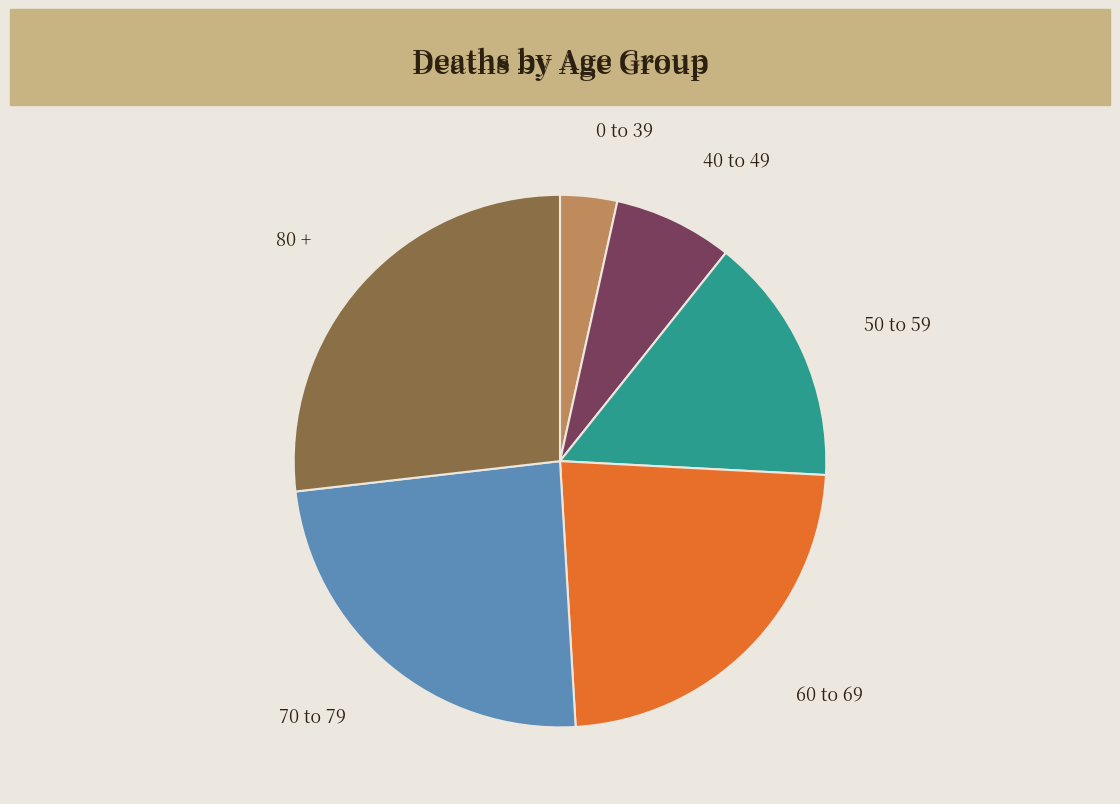

Is there any slice that represents more than half of the pie?

No